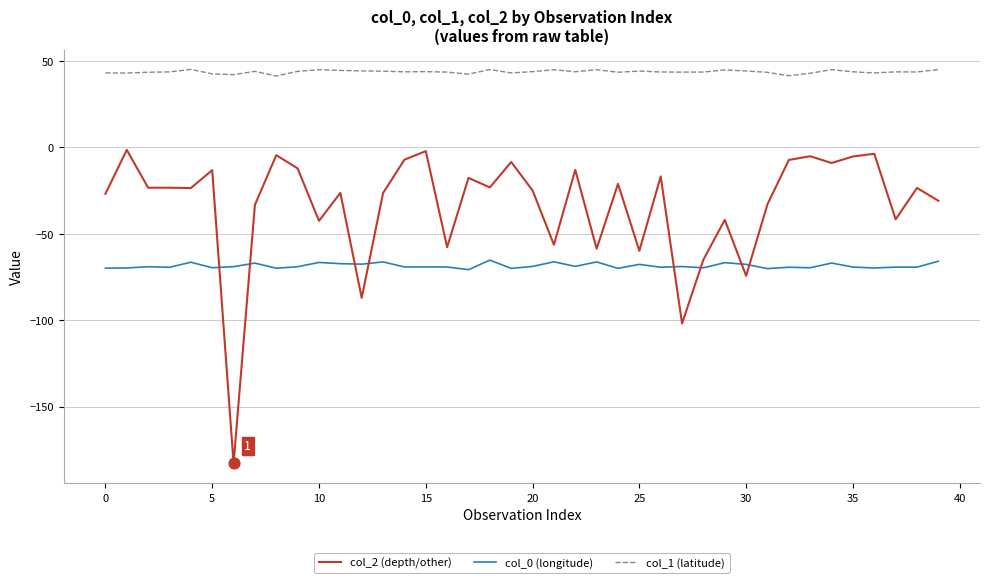

Which series has the largest total across all categories?

col_1 (latitude)